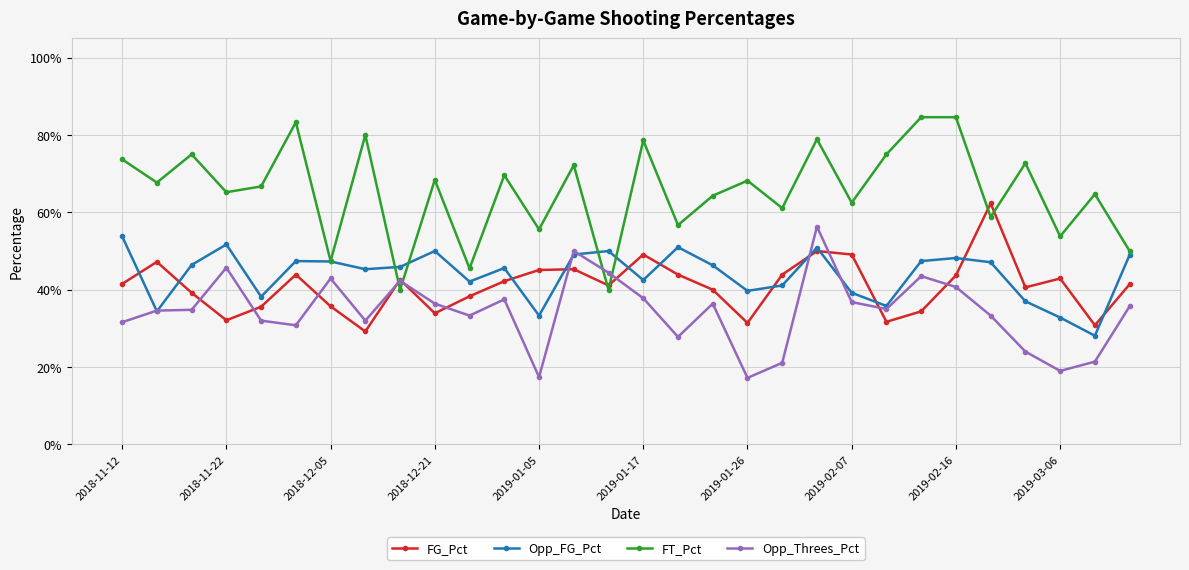

True or false: Opp_Threes_Pct and FT_Pct intersect in this chart.

True